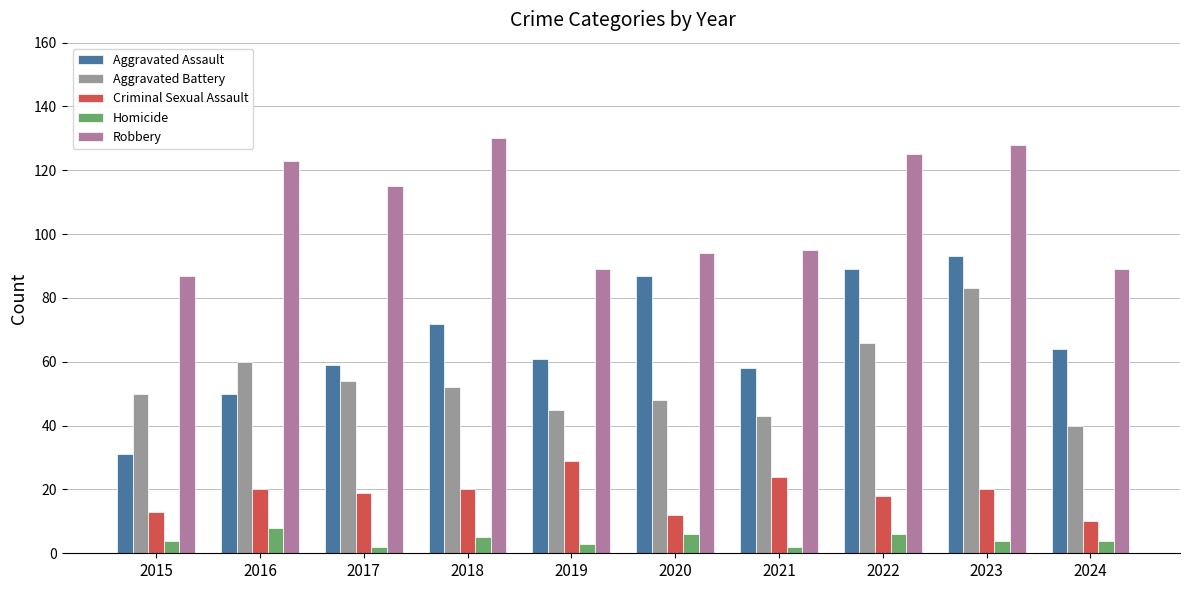

True or false: Robbery has a value of 87 at 2015.

True